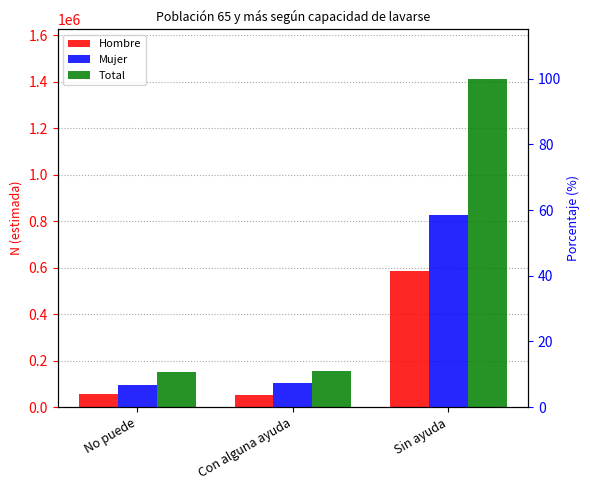

What is the difference between the Mujer values at No puede and Sin ayuda?

732661